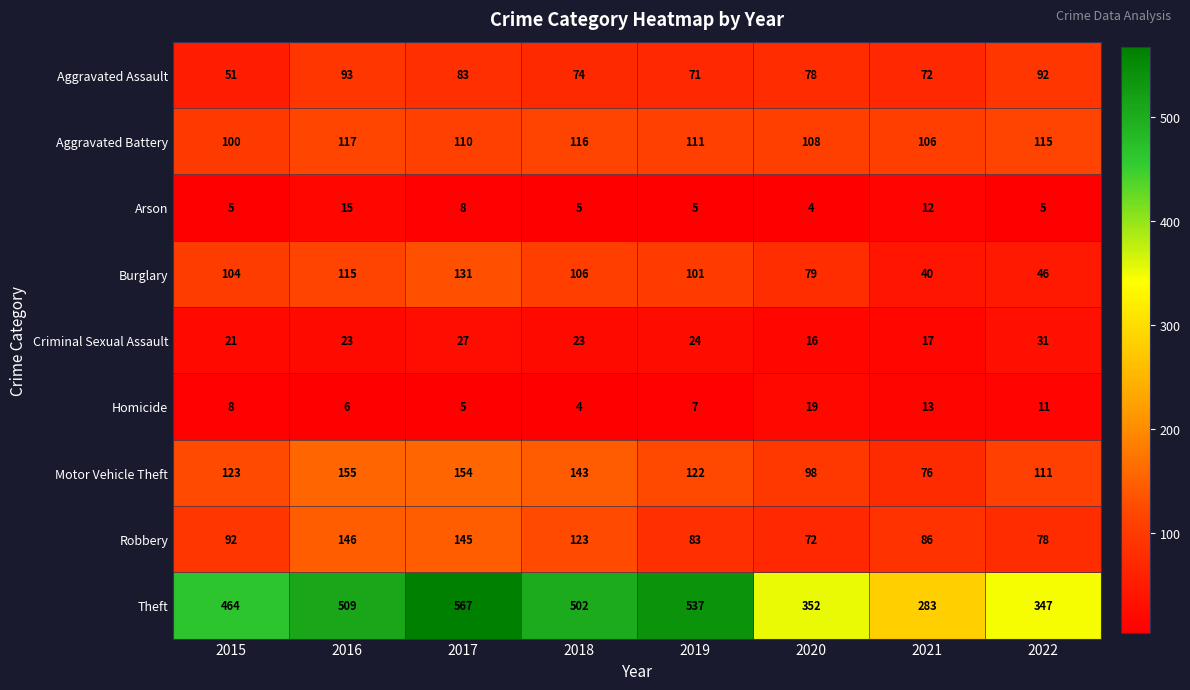

Rank the series by their maximum value, from lowest to highest.

Arson, Homicide, Criminal Sexual Assault, Aggravated Assault, Aggravated Battery, Burglary, Robbery, Motor Vehicle Theft, Theft